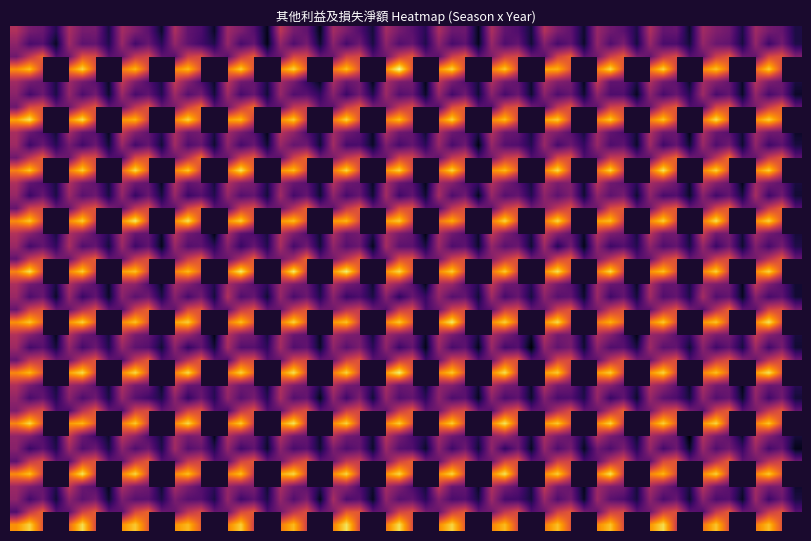

Rank the categories by 3 value from highest to lowest.

2015, 2014, 2013, 2016